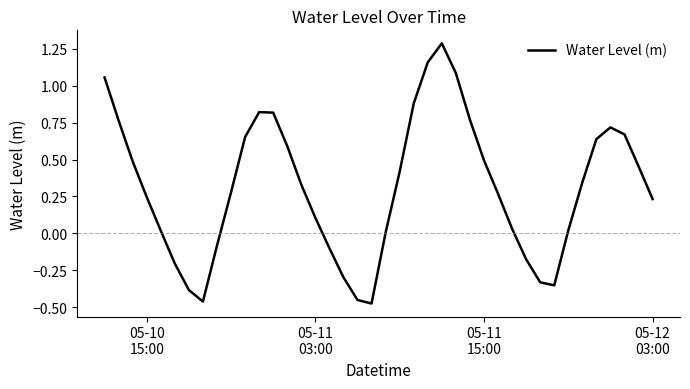

What is the difference between the maximum and minimum values?

1.8